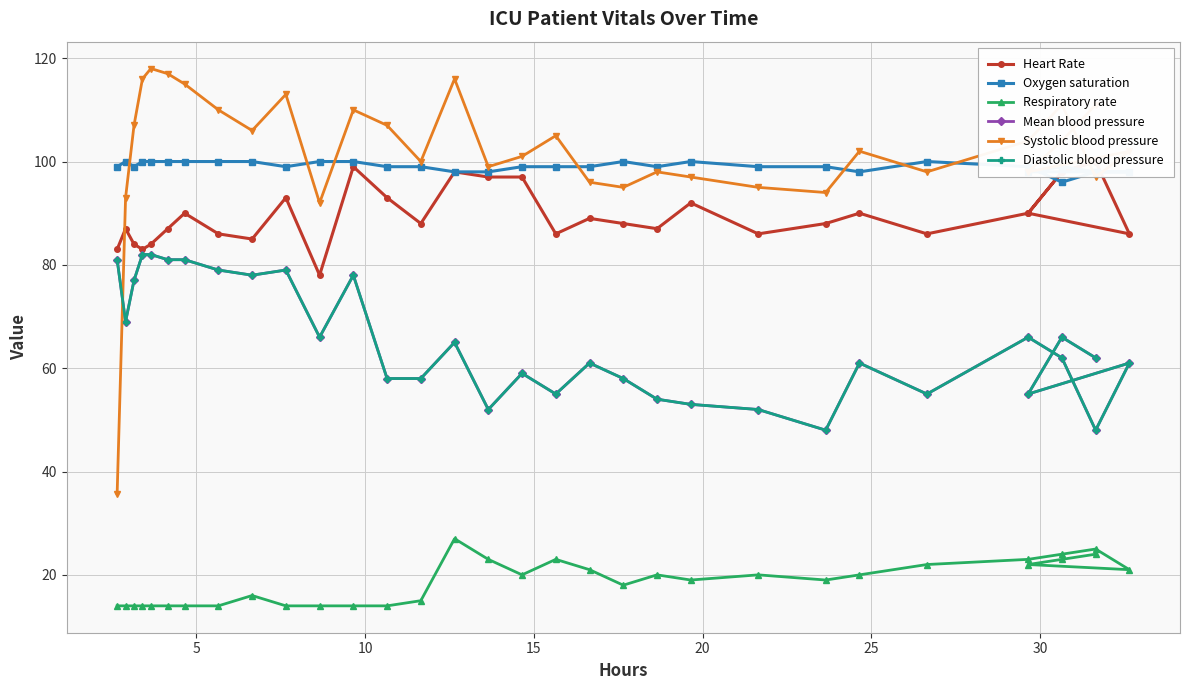

The Oxygen saturation series shows 140.2 at 31. True or false?

False